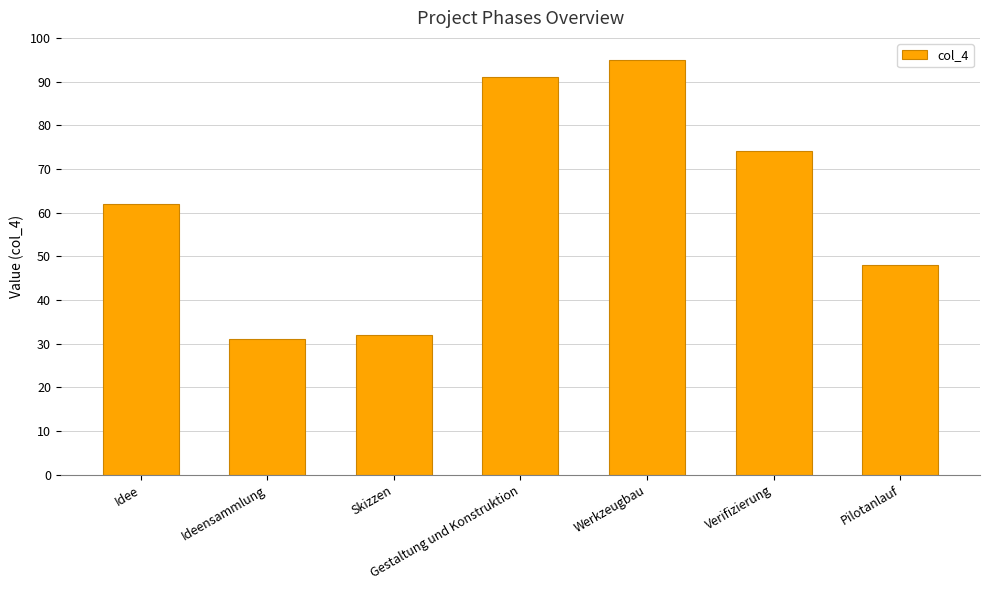

Are the bars grouped side by side (vs. stacked)?

No